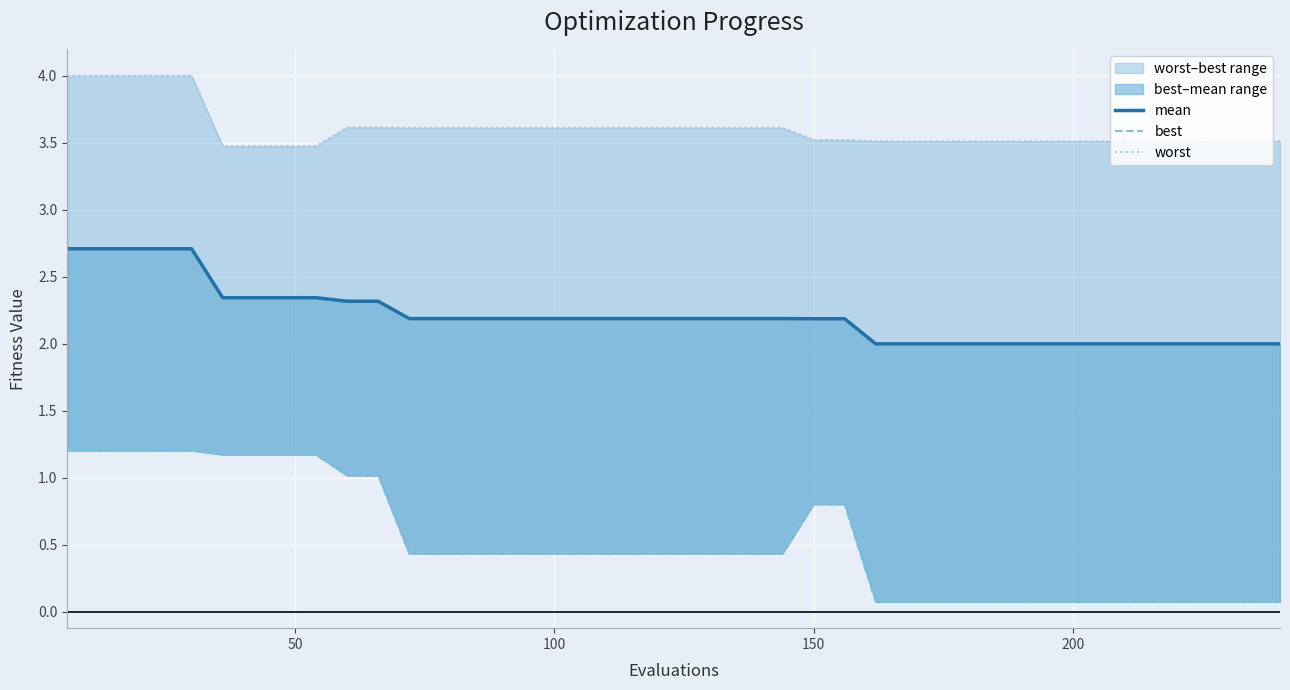

What is the value of the worst point at the 2nd from the left?

4.0